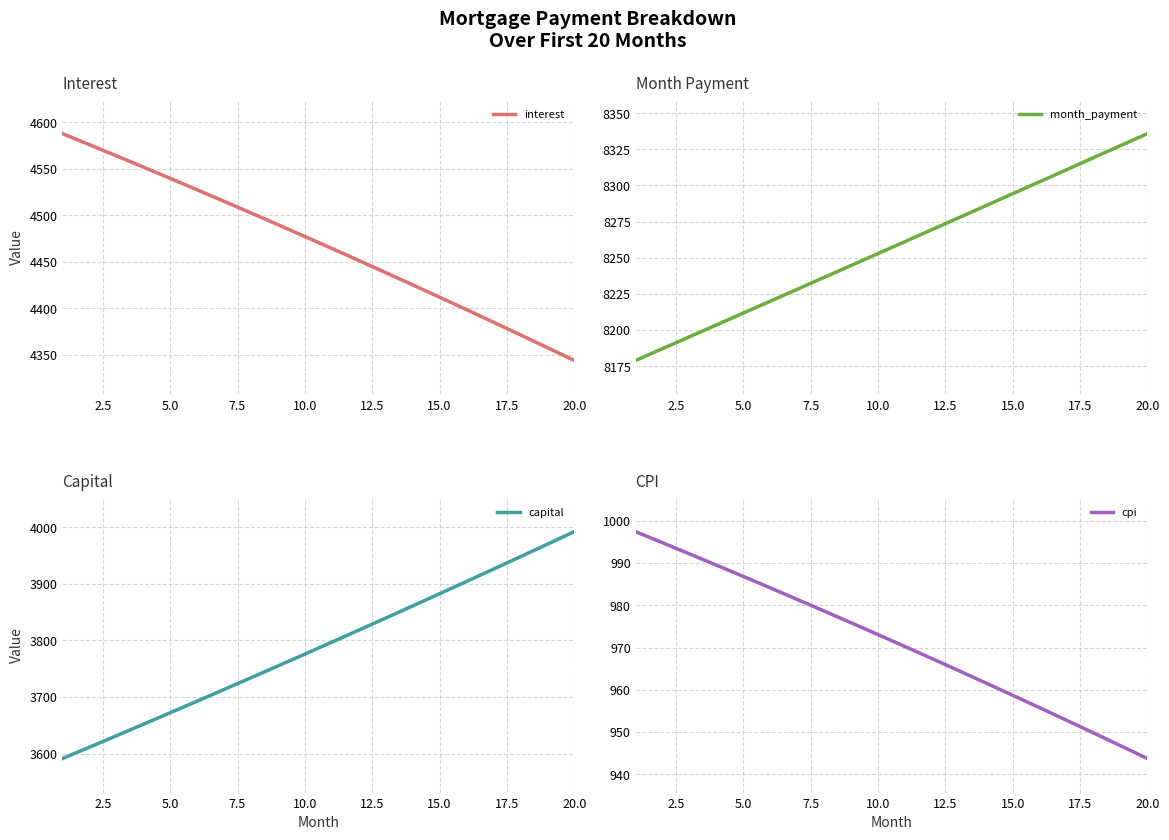

Does the chart have visible grid lines?

Yes